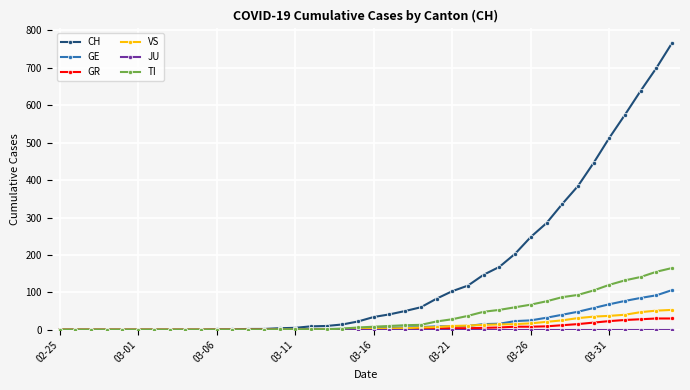

Which series has the widest spread of values?

CH